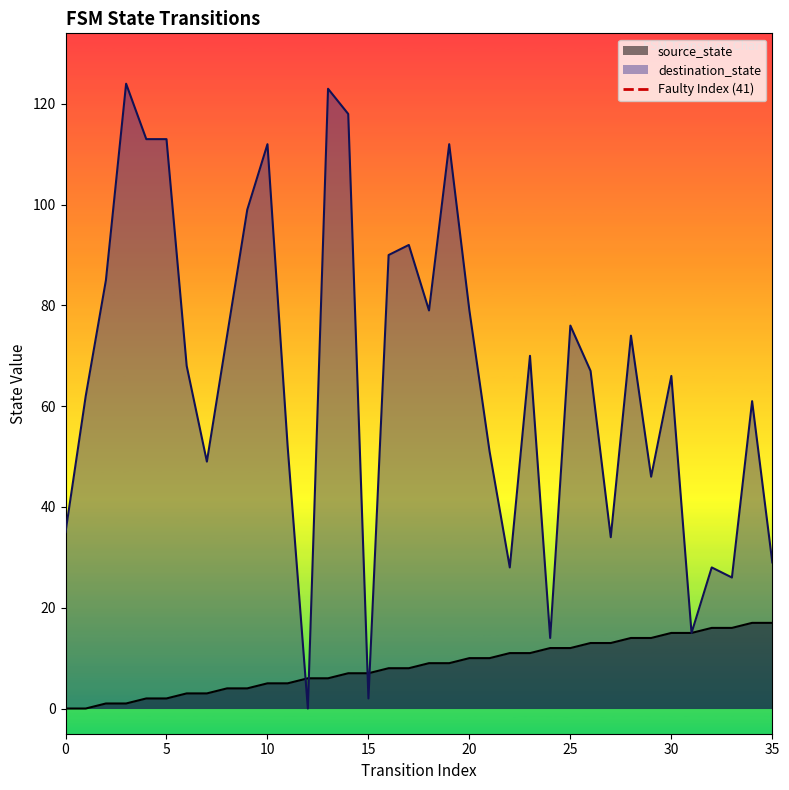

What is the highest value of the destination_state series?

124